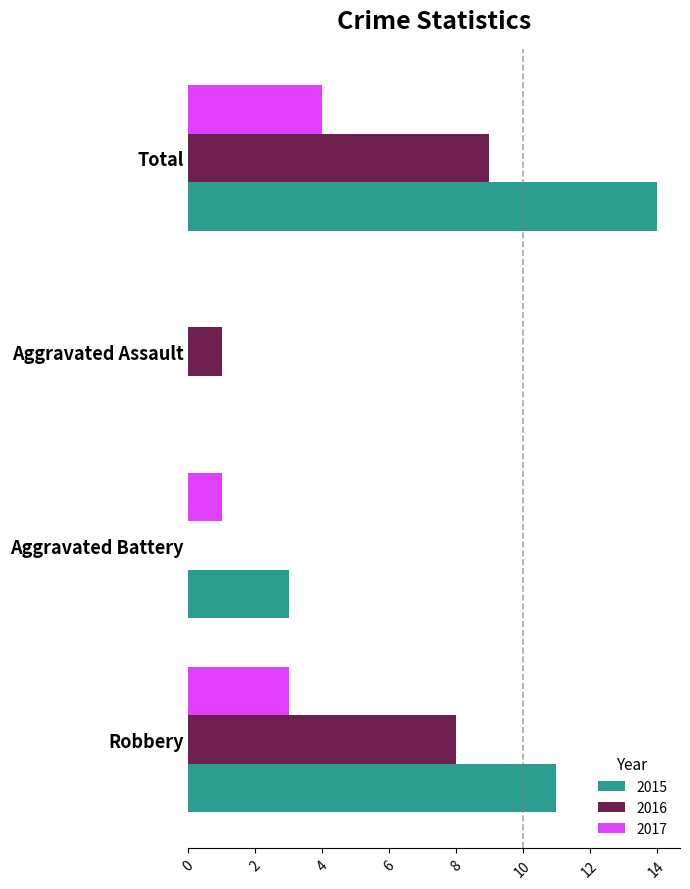

What value does the 2017 series have at Robbery?

3